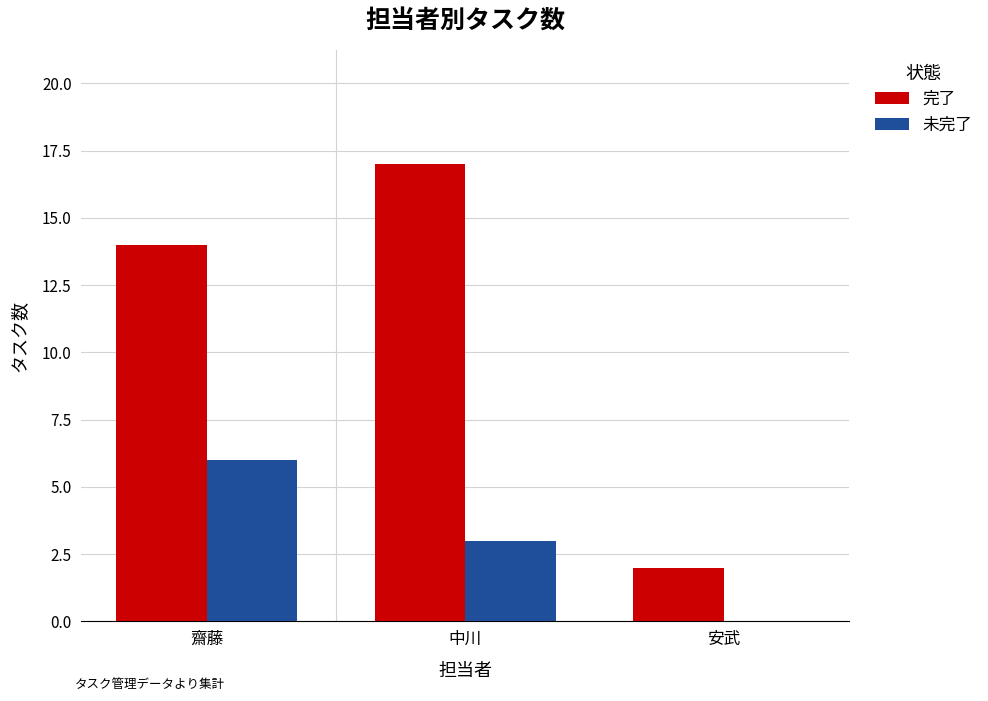

What is the average value of the 完了 series?

11